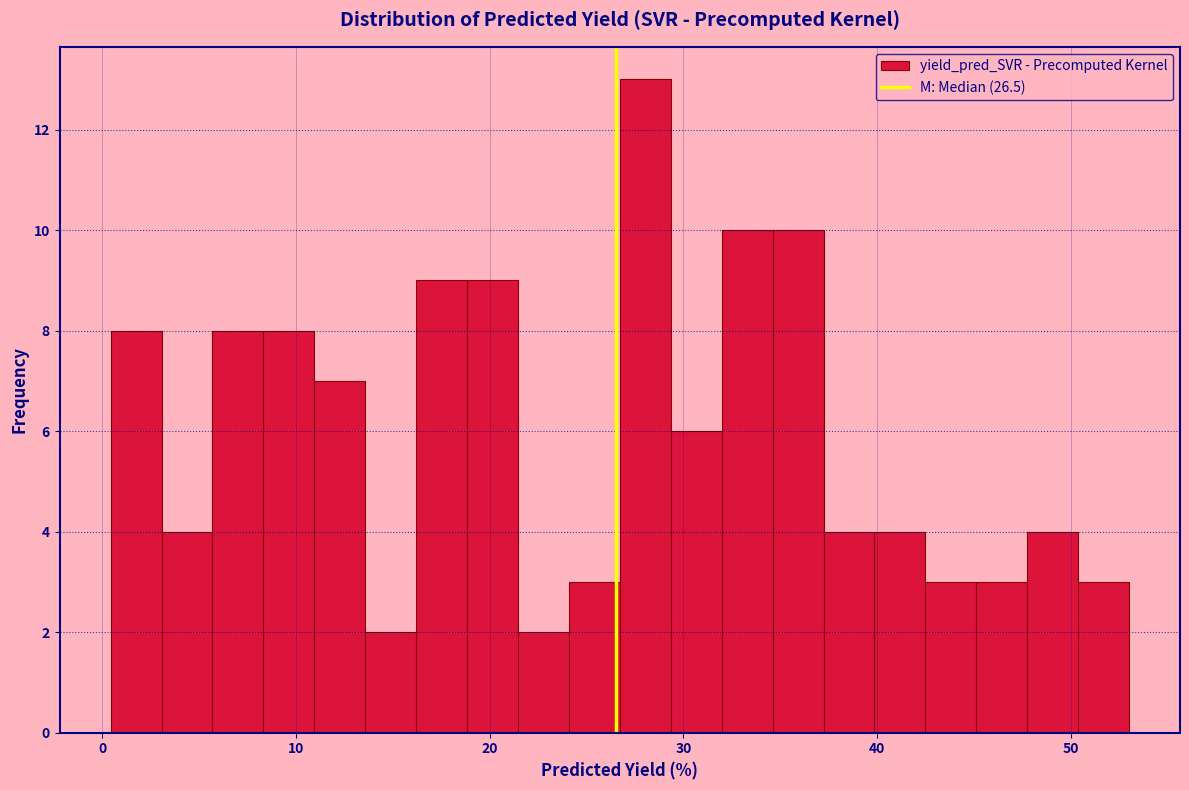

Around what value on the x-axis is the tallest bar? Give the approximate position of its centre, as read against the axis.

28